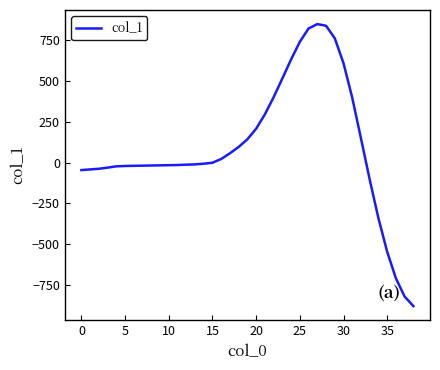

What is the smallest value displayed?

-881